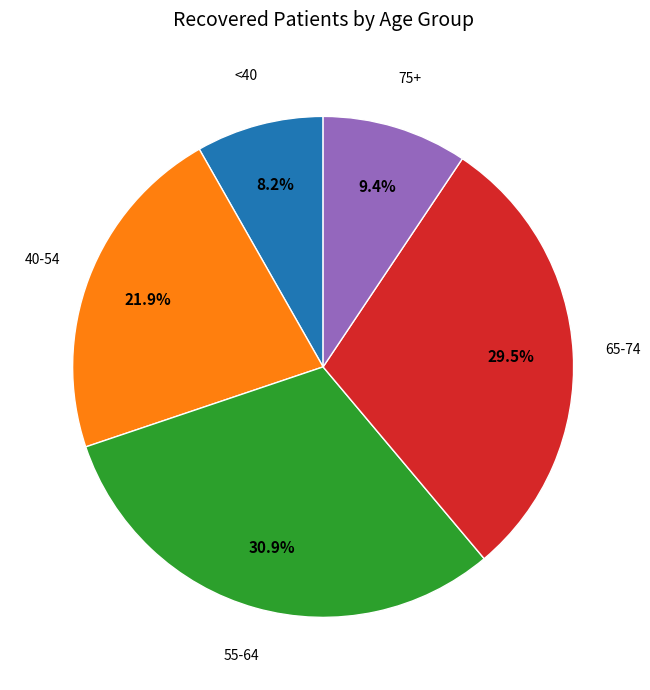

Does any single category account for the majority?

No